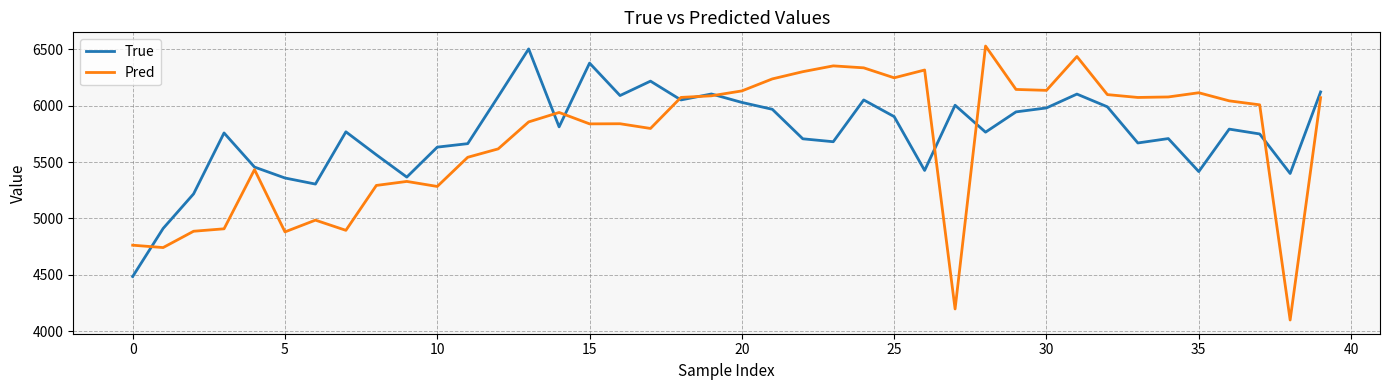

Which series has the widest spread of values?

Pred